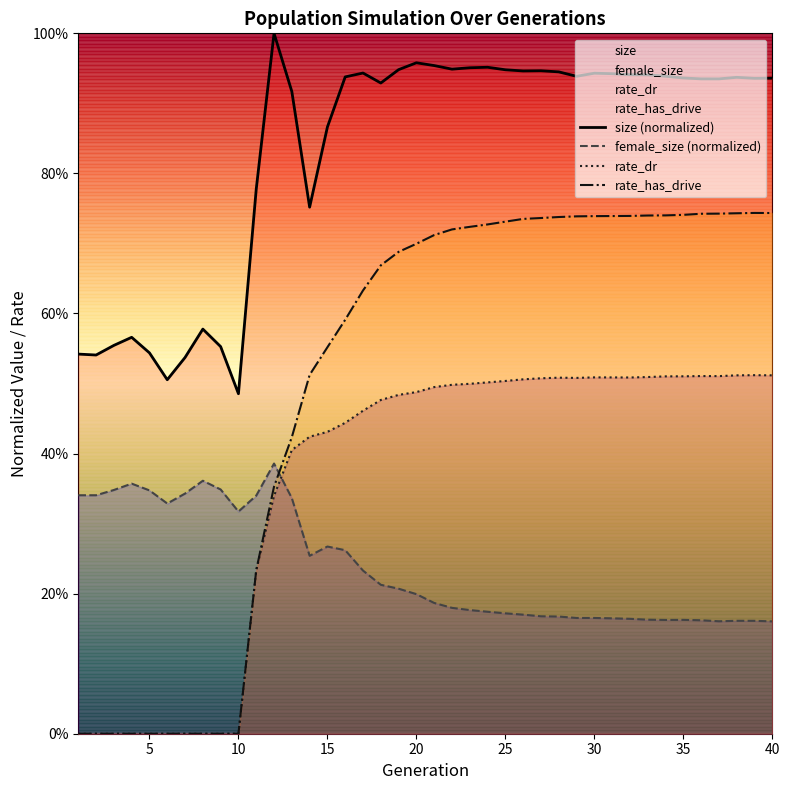

How many lines are shown in the chart?

4